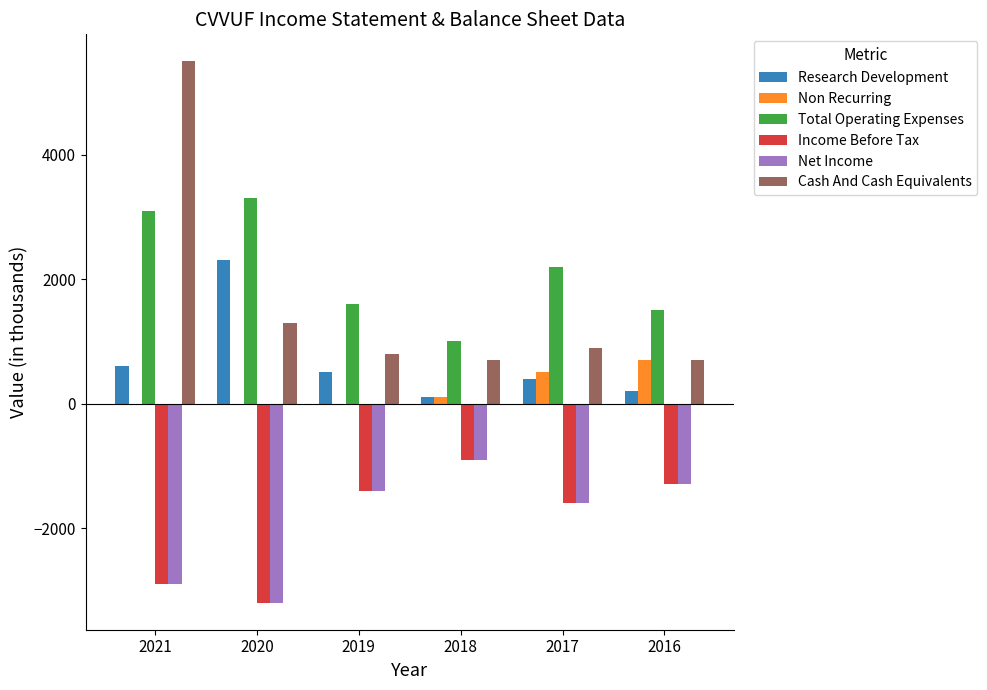

Between 2021 and 2017, which series saw the biggest shift?

Cash And Cash Equivalents